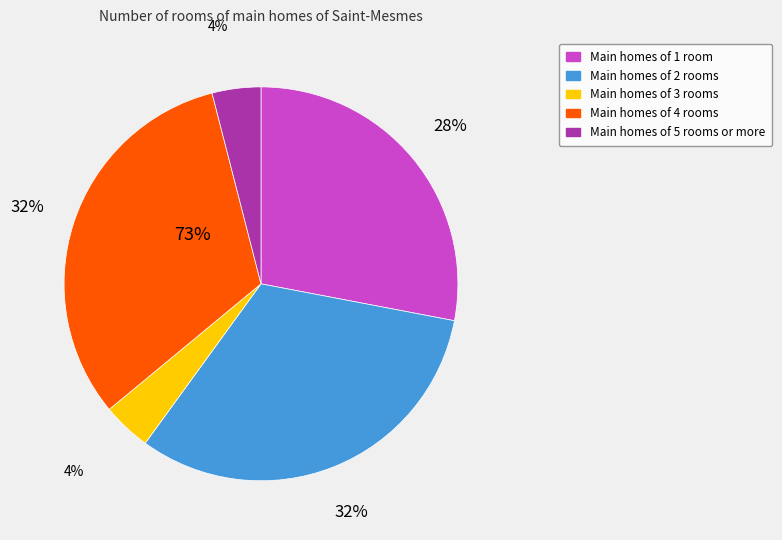

Does any single category account for the majority?

No